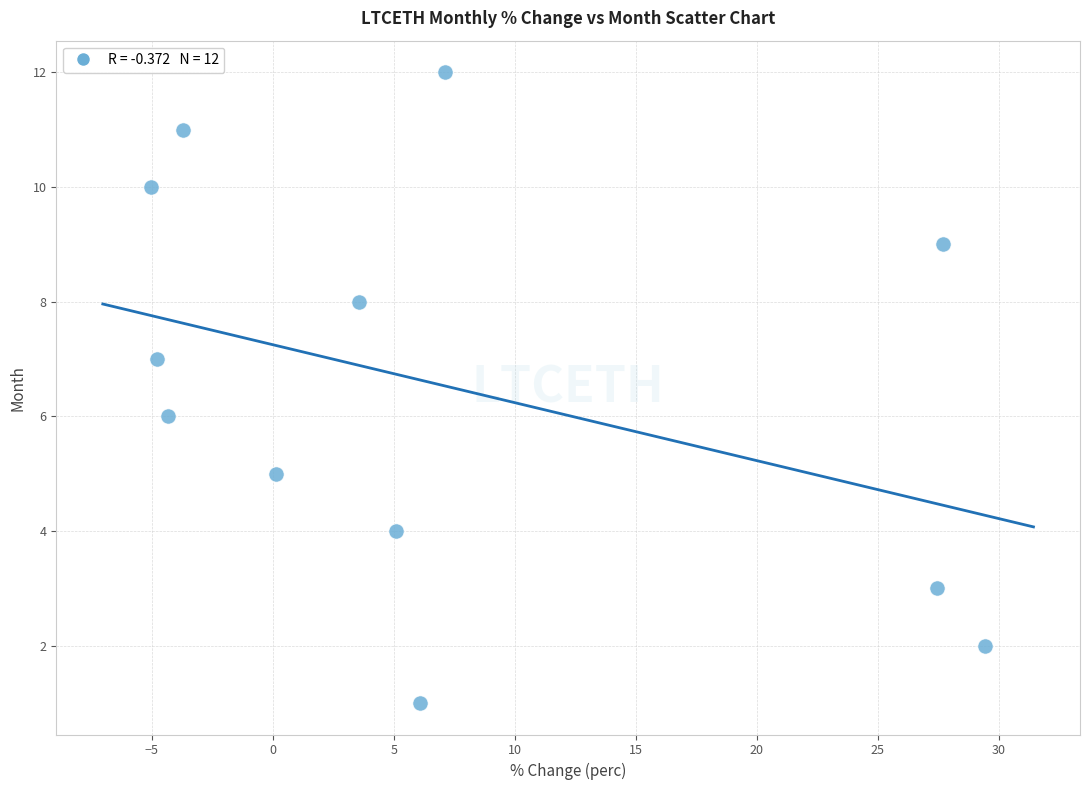

How many data points are displayed?

12